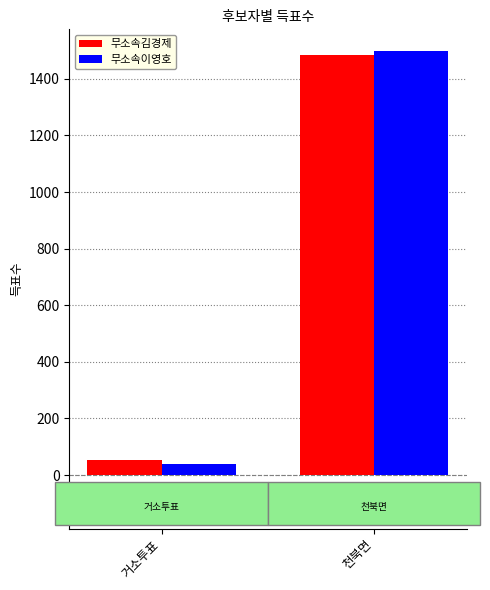

Is the value of 무소속이영호 at 거소투표 greater than the value of 무소속김경제 at 거소투표?

No